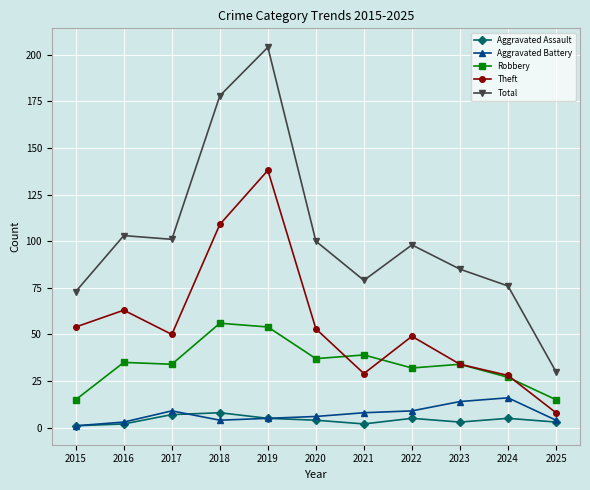

What is the highest value of the Theft series?

138